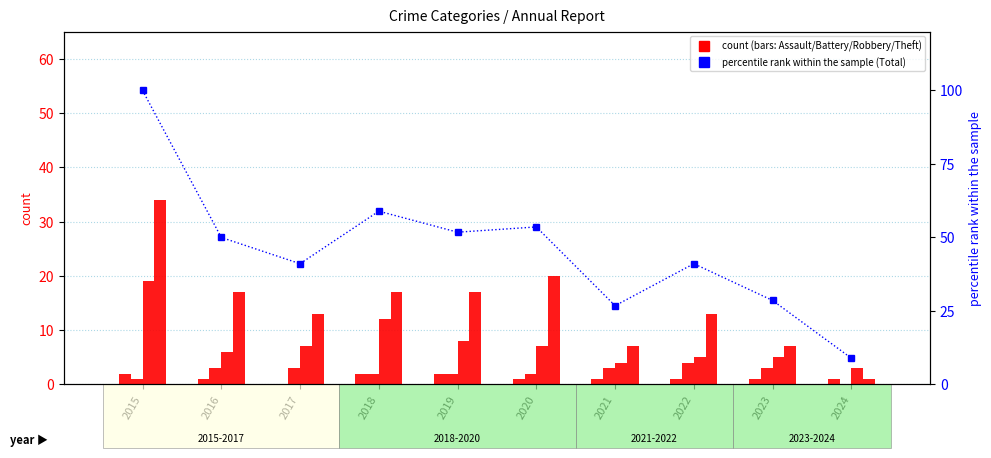

Between 2015 and 2017, which series saw the biggest shift?

percentile rank within the sample